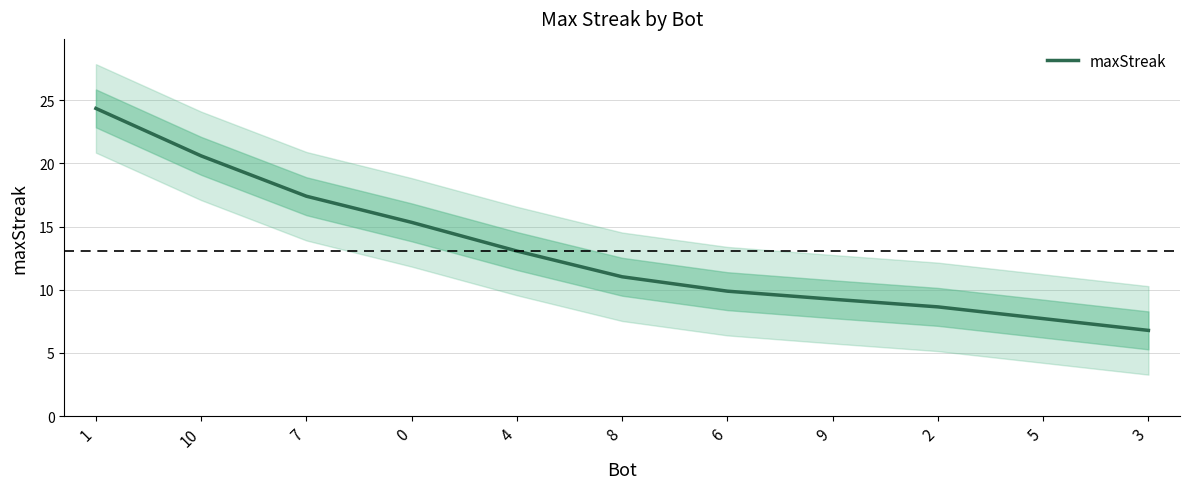

Rank the categories by value from lowest to highest.

3, 5, 2, 9, 6, 8, 4, 0, 7, 10, 1